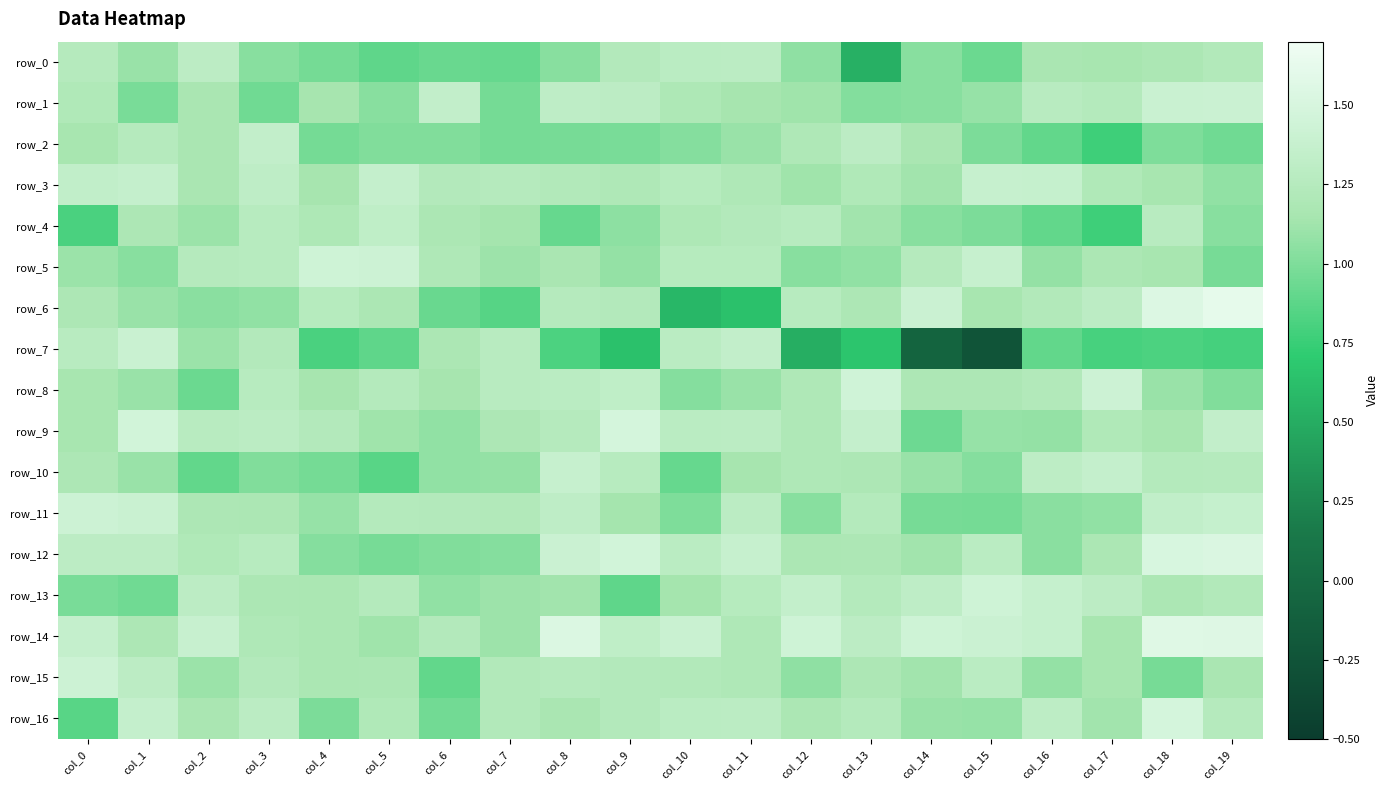

At col_5, list the series in order from largest to smallest.

row_5, row_3, row_4, row_8, row_11, row_13, row_16, row_6, row_15, row_9, row_14, row_1, row_2, row_12, row_0, row_7, row_10